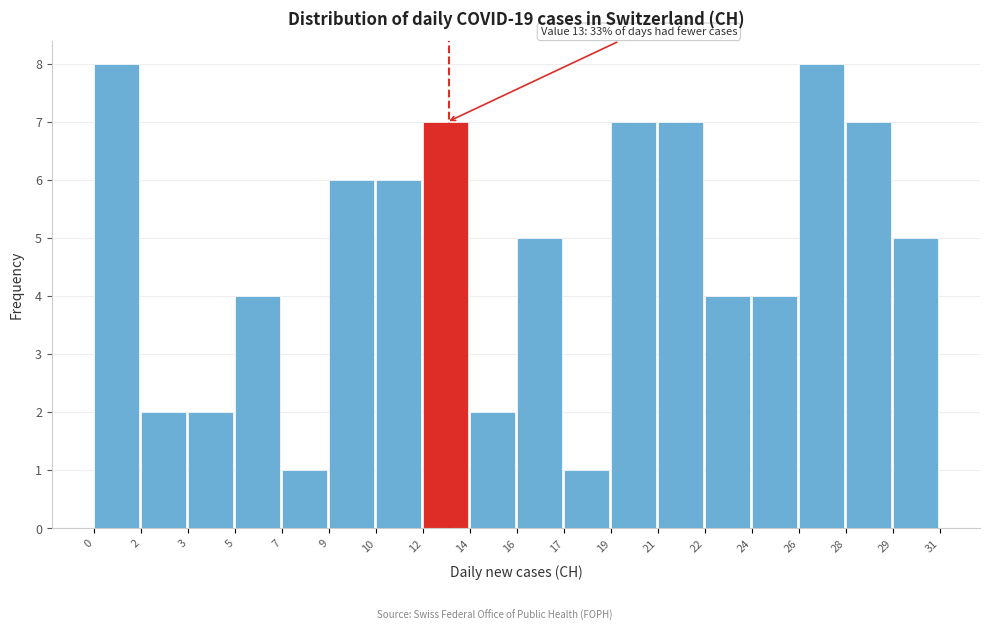

Reading left to right, list all the values displayed in this chart.

0=8	2=2	3=2	5=4	7=1	9=6	10=6	12=7	14=2	16=5	17=1	19=7	21=7	22=4	24=4	26=8	28=7	29=5